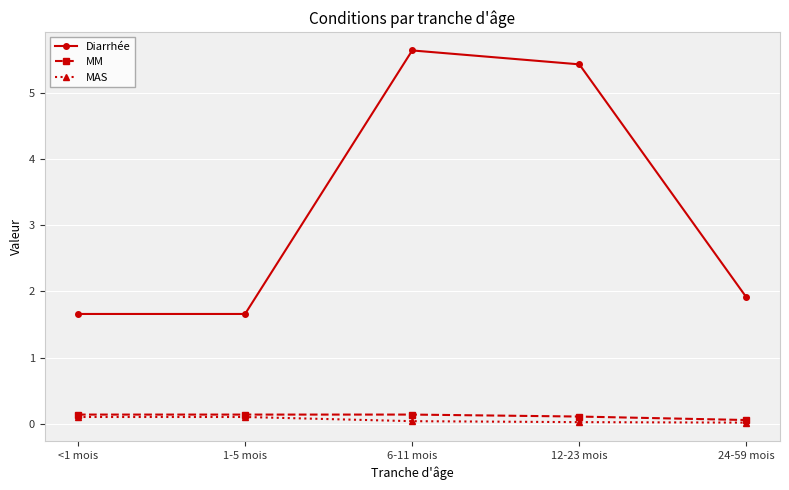

At which category is the sum across all series the highest?

6-11 mois